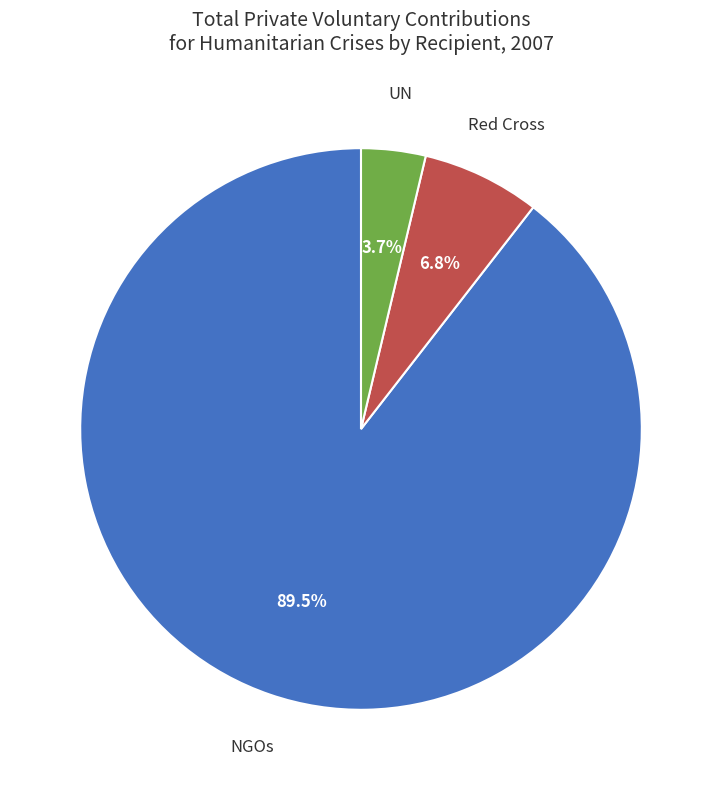

Rank the categories by value from highest to lowest.

NGOs, Red Cross, UN